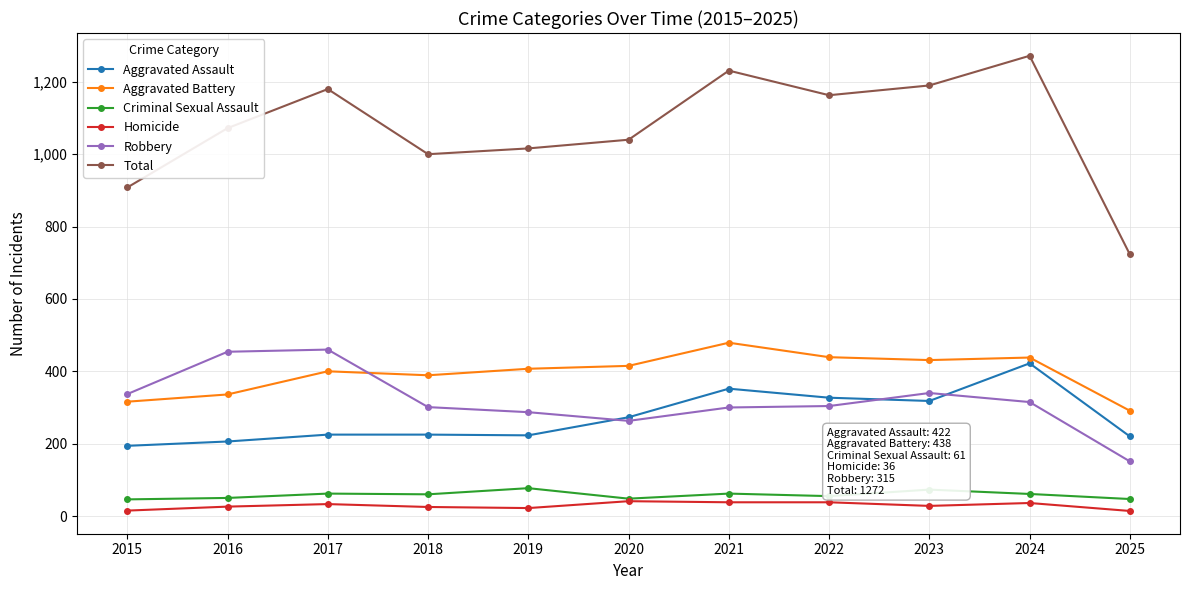

Which series changed the most between 2017 and 2019?

Robbery